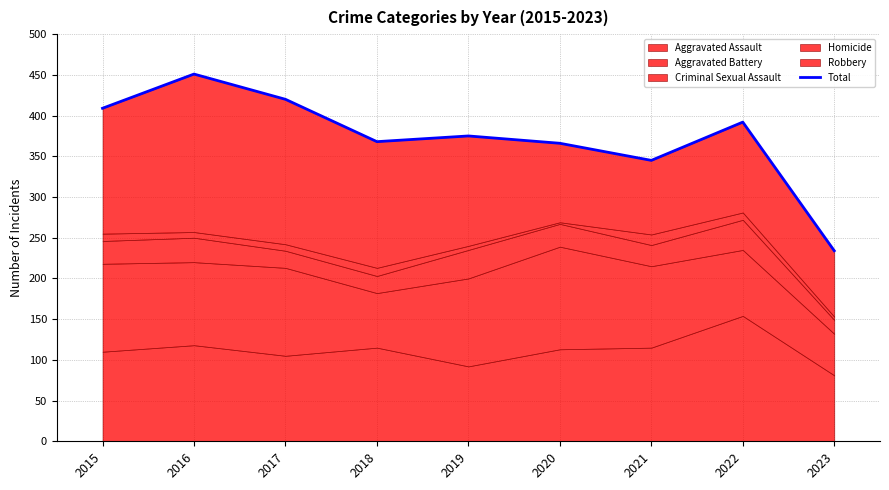

What is the value of the 3rd point from the left?

420